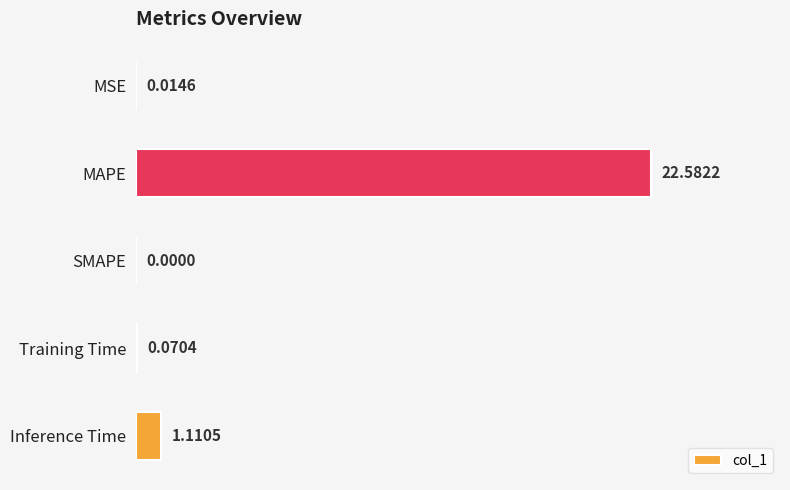

Which category has the highest value across all series?

MAPE